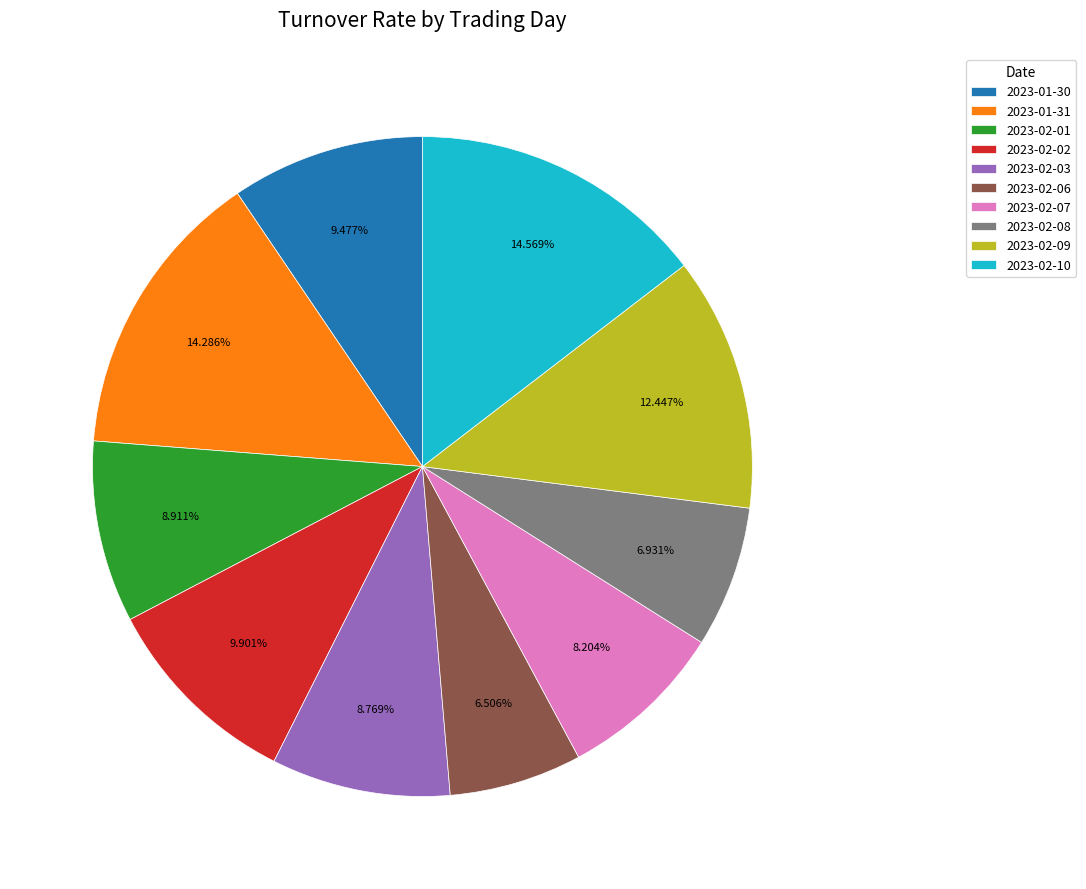

Does 2023-02-07 account for over 50% of the chart?

No